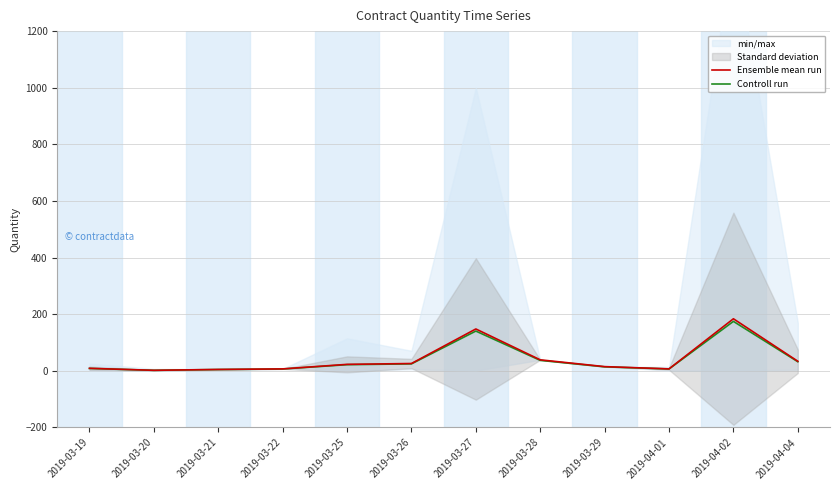

Reading left to right, what are all the values shown in this chart?

Ensemble mean run: 9.0	2.0	5.0	7.0	23.0	26.0	148.0	39.0	15.0	7.0	184.0	34.0
Controll run: 8.5	1.9	4.8	6.6	21.8	24.7	140.6	37.0	14.2	6.6	174.8	32.3